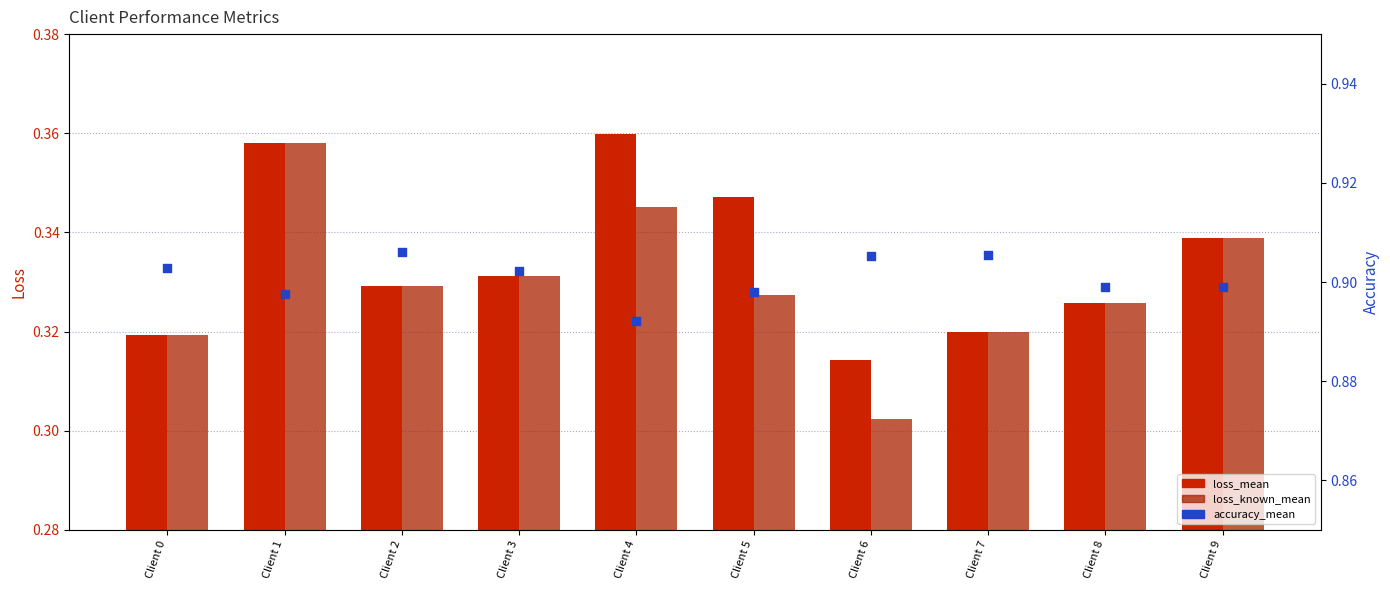

At which category is the sum across all series the highest?

Client 1